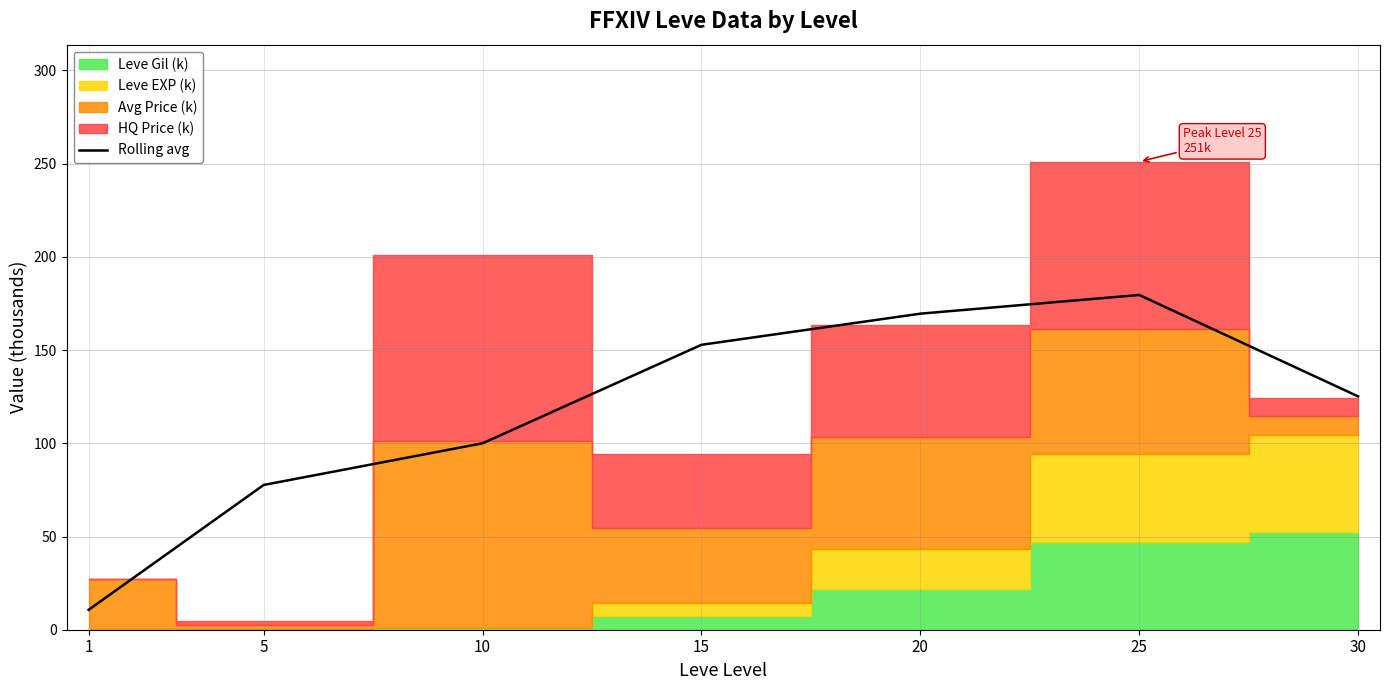

Rank the categories by value from lowest to highest.

1, 5, 10, 30, 15, 20, 25